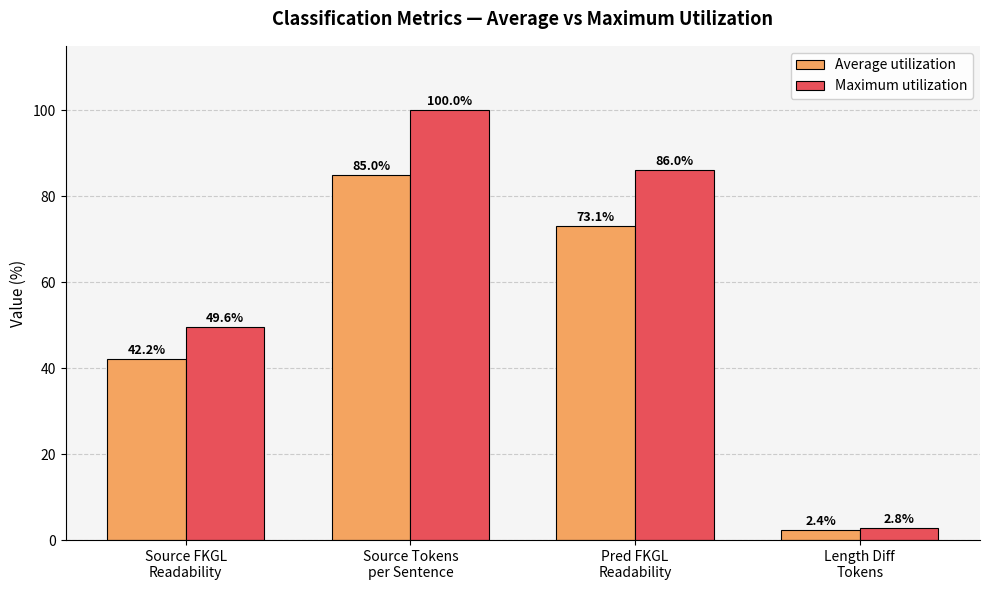

At which category is the sum across all series the highest?

Source Tokens
per Sentence